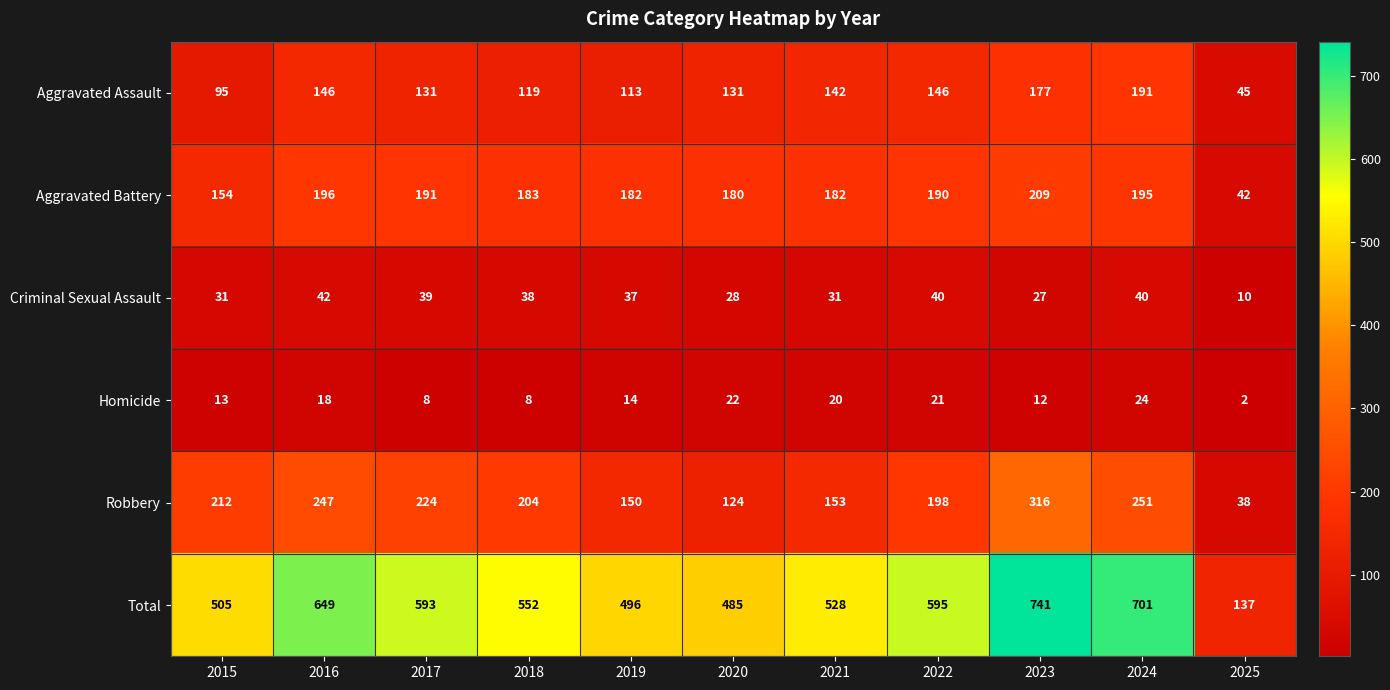

Which series has the largest total across all categories?

Total